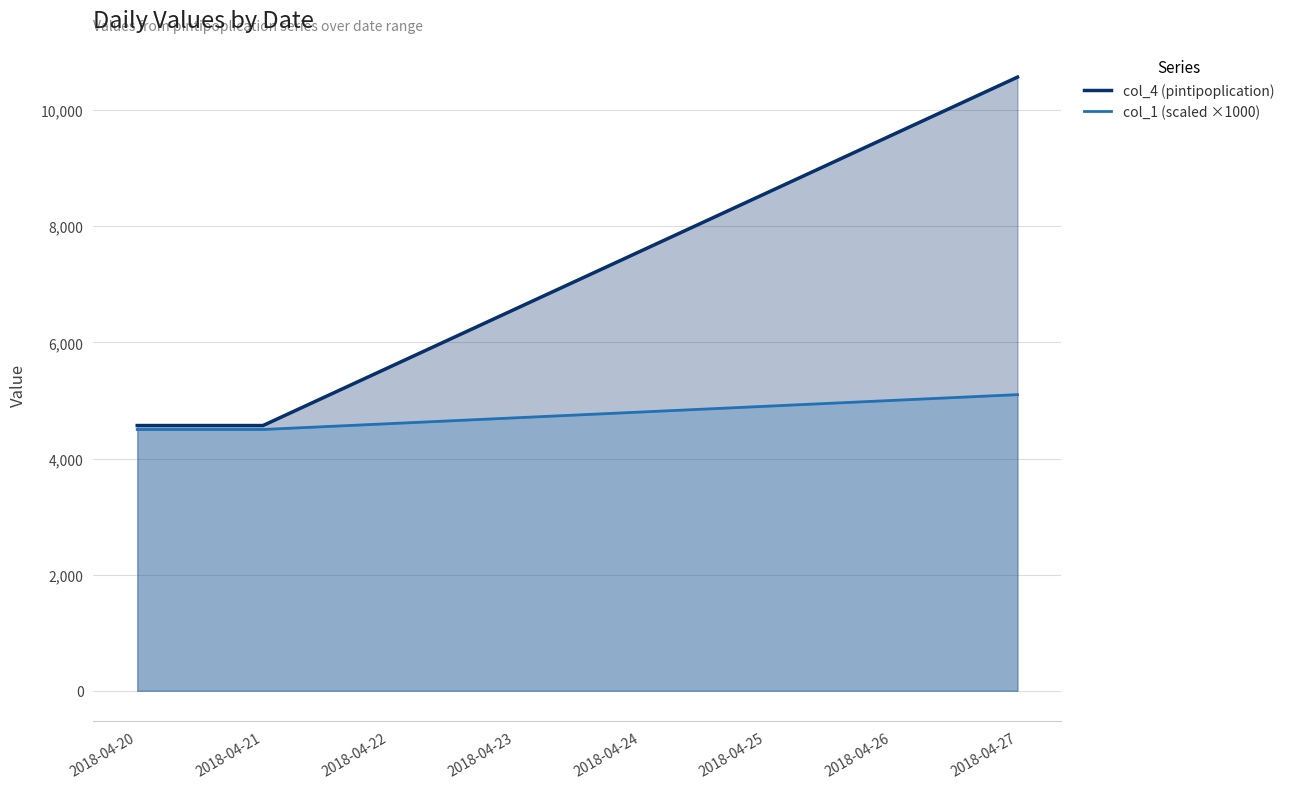

At 2018-04-22, list the series in order from largest to smallest.

col_4 (pintipoplication), col_1 (scaled ×1000)